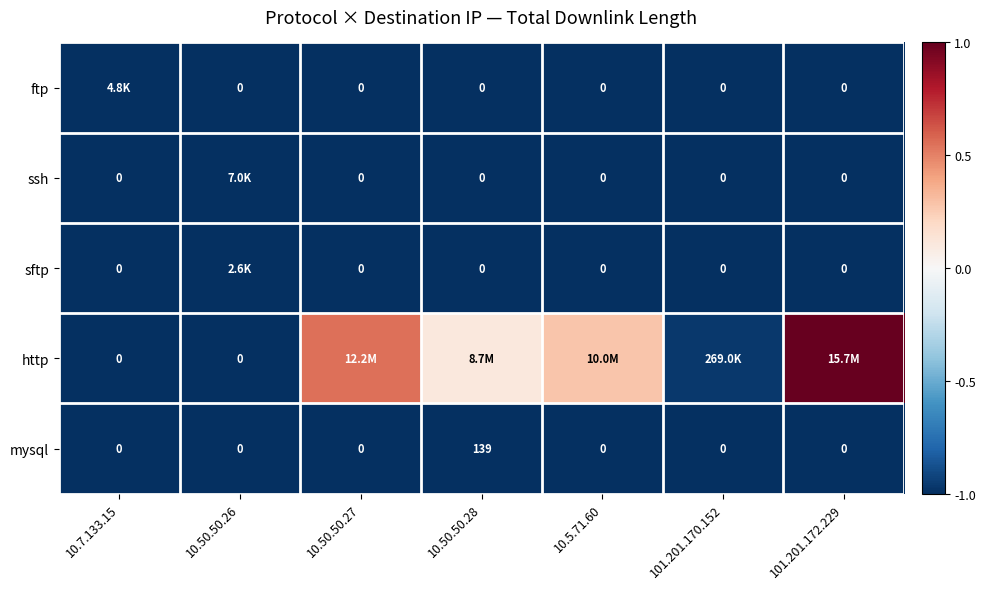

At which category is the sum across all series the highest?

101.201.172.229